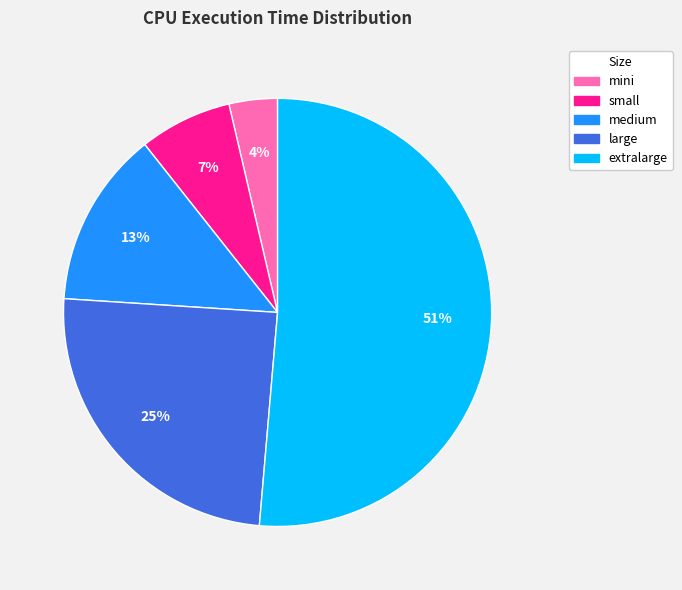

Is it true that mini is 4% of the pie?

True